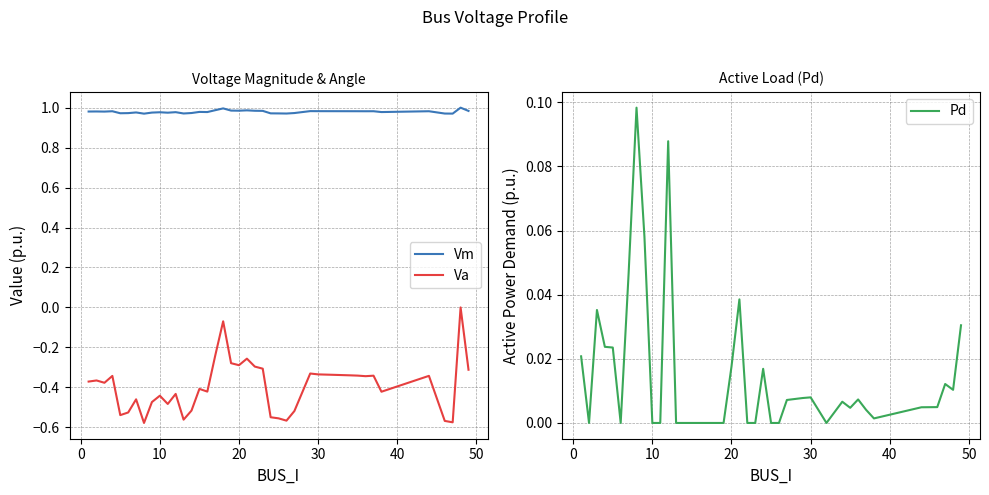

What are all the series names shown in the legend?

Vm, Va, Pd